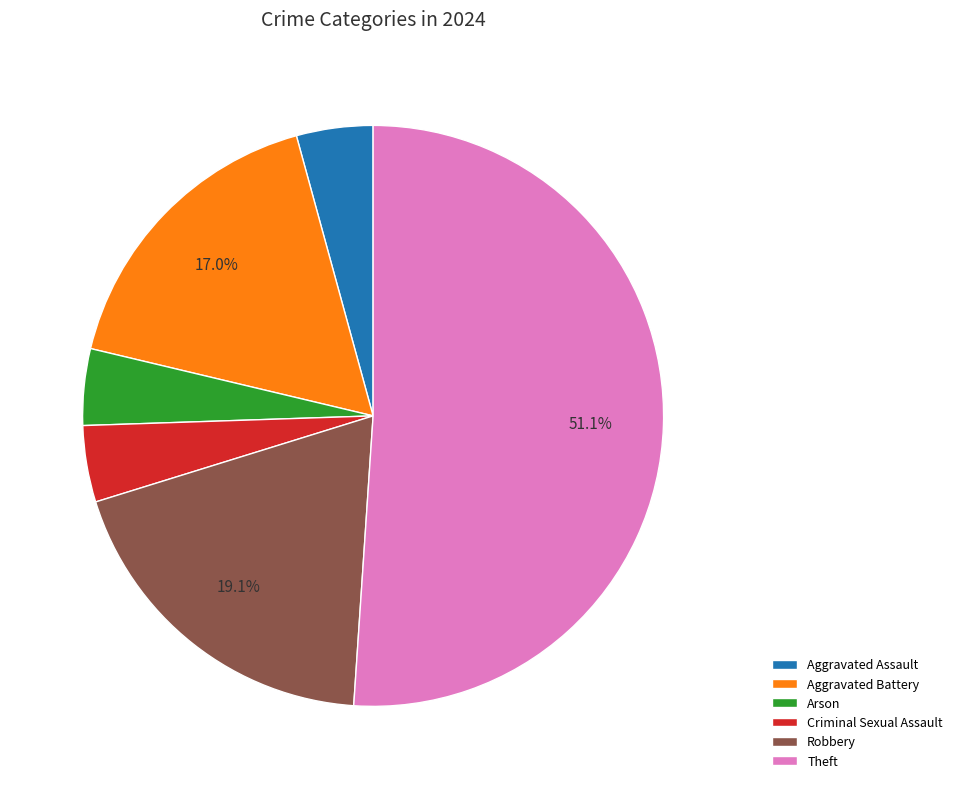

Which category has the biggest portion of the pie?

Theft